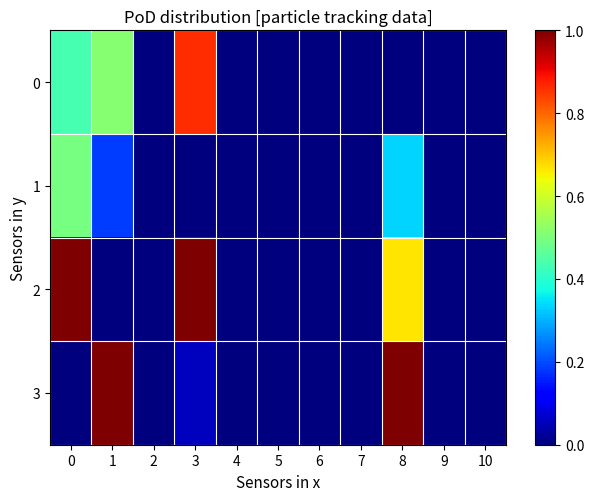

Which series has the widest spread of values?

2